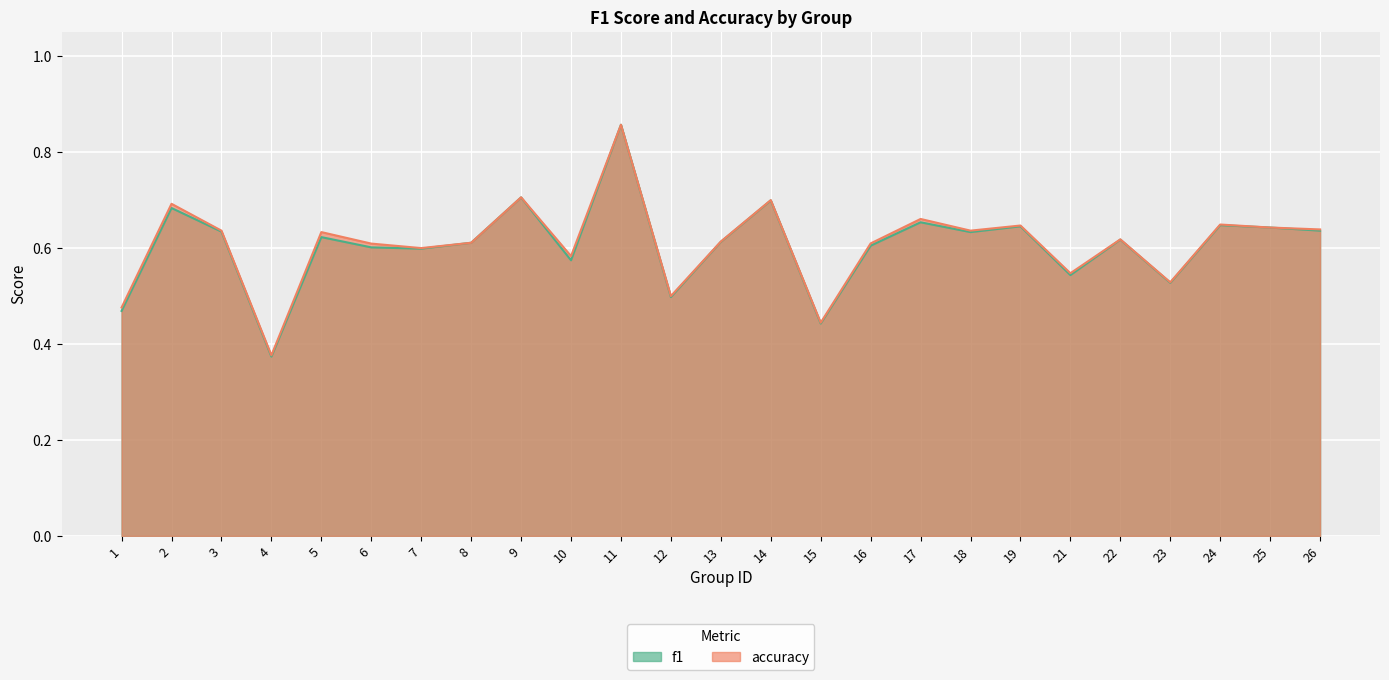

True or false: f1 has a value of 0.7 at 2.

True